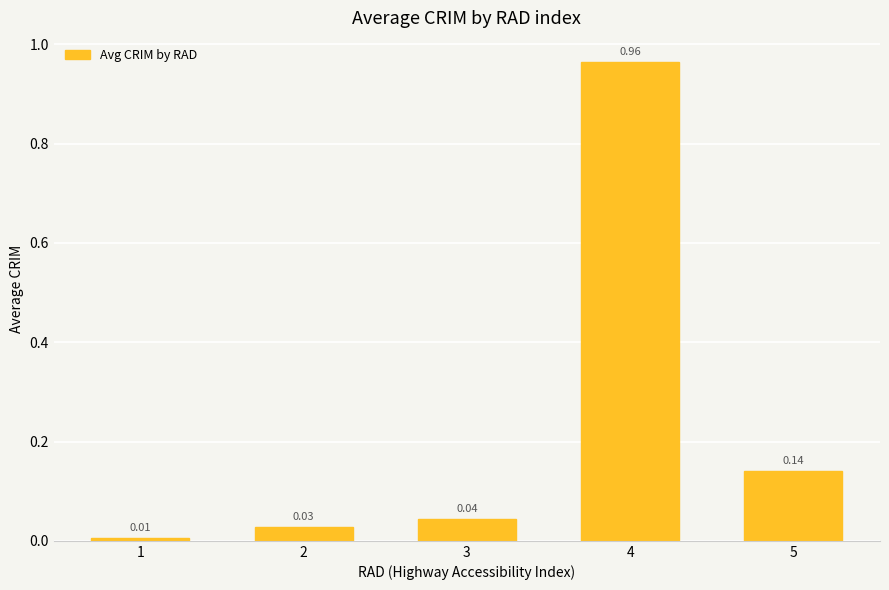

What is the change in value from 2 to 5?

+0.1